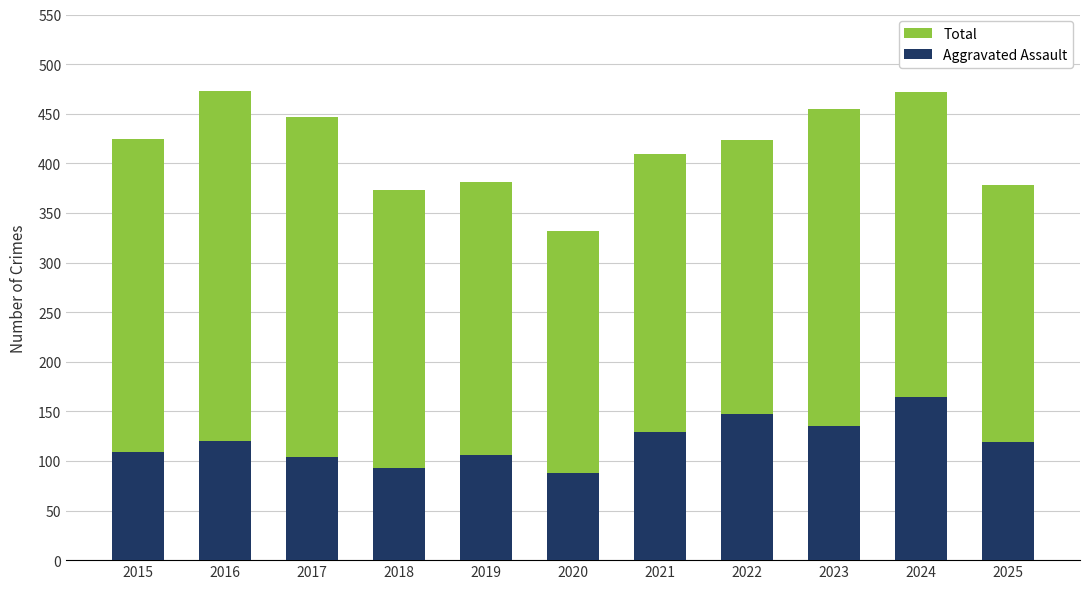

How many values in the Aggravated Assault series are below 119?

5